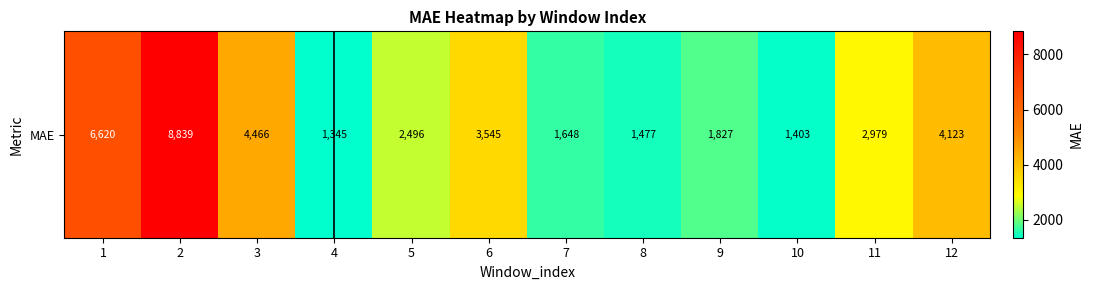

At which category does the chart reach its minimum across all series?

4